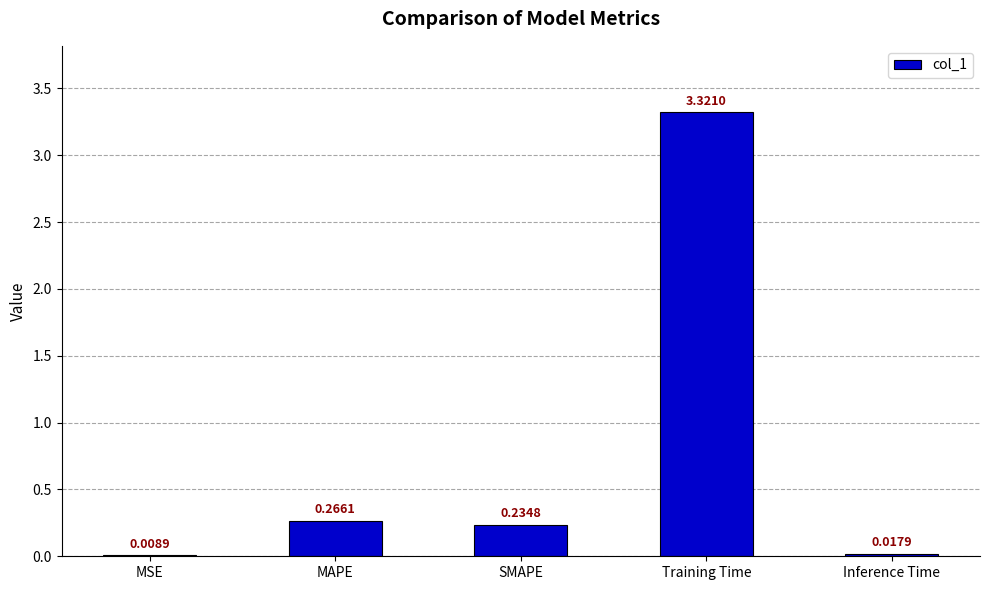

The value at Training Time is 5.0. True or false?

False